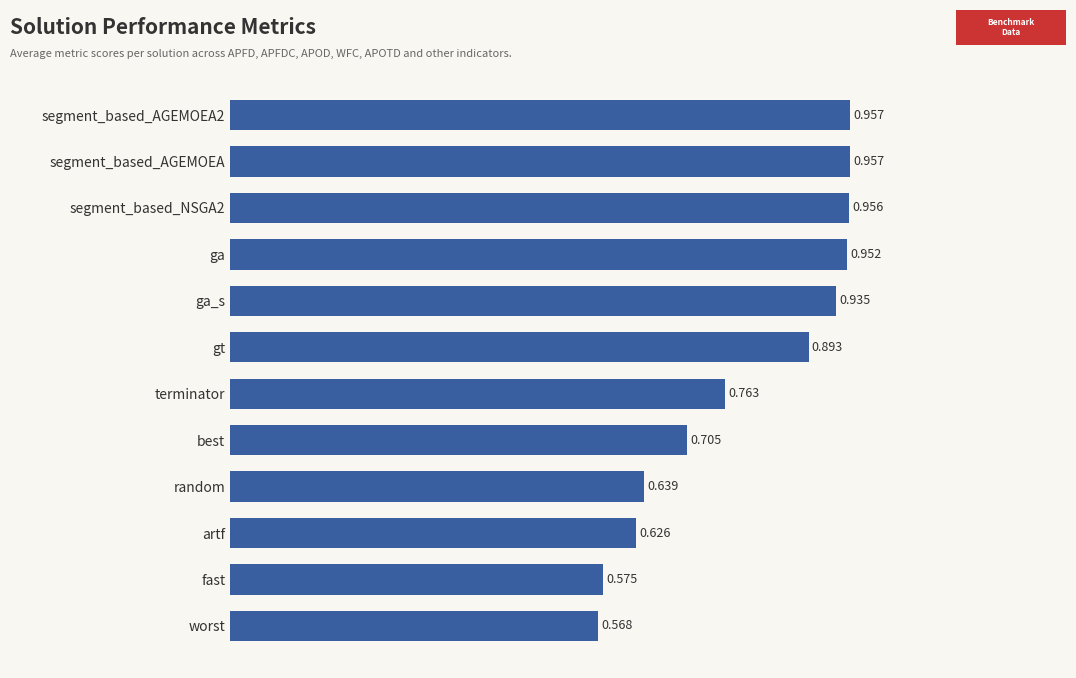

What is the label of the 10th bar from the top?

artf